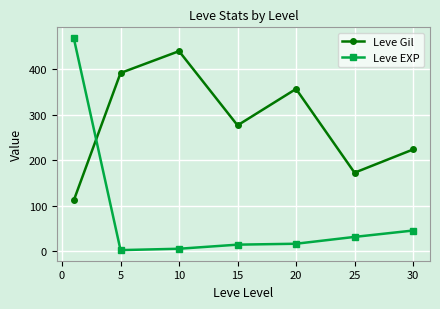

What is the maximum value for Leve Gil?

440